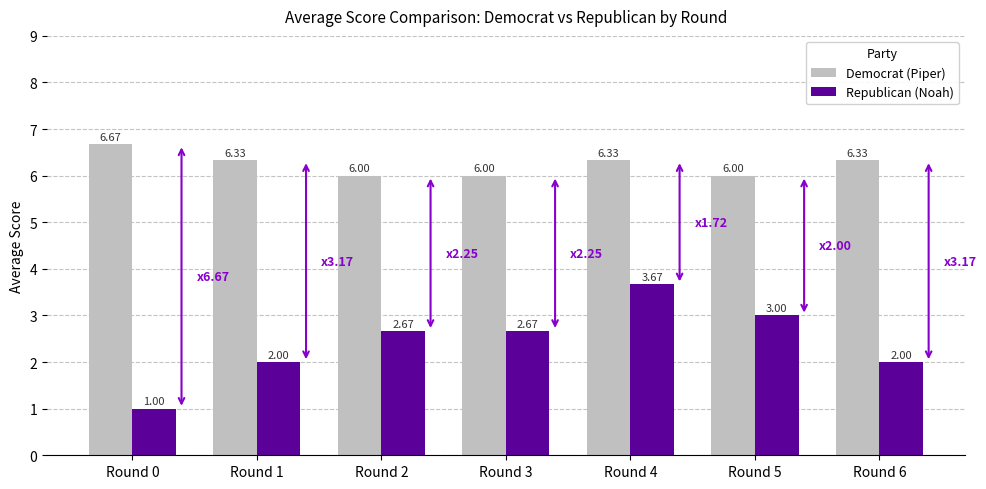

What is the spread (max minus min) of values at Round 5?

3.0